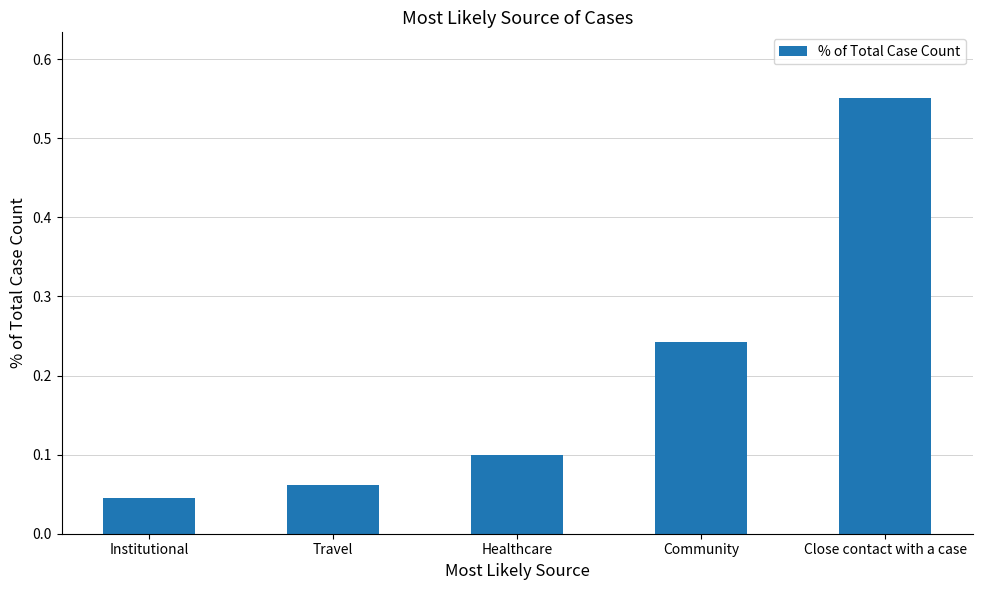

True or false: the data shows 0.4 at Community.

False